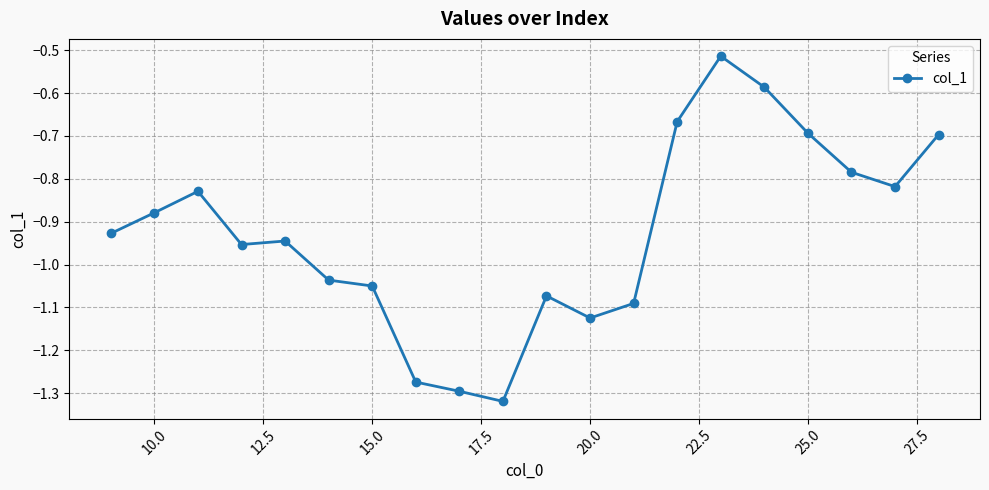

What is the difference between the second highest and second lowest values?

0.7